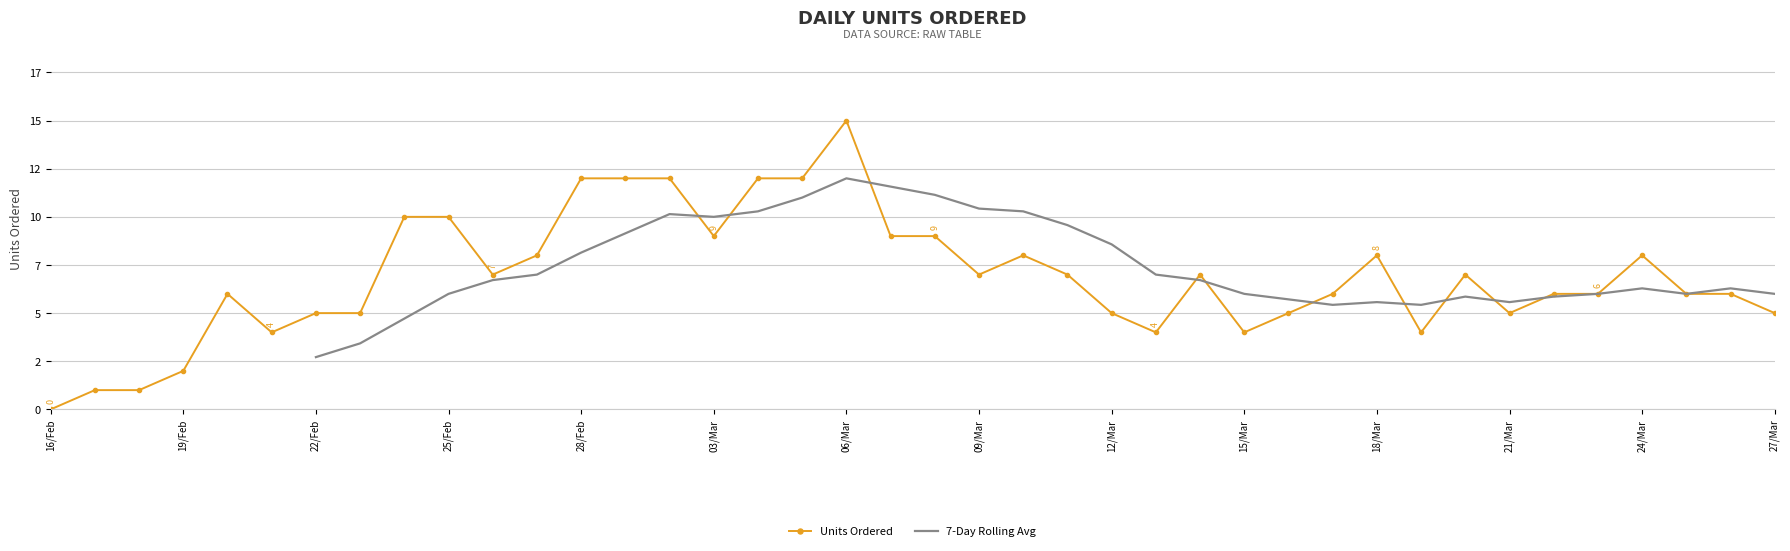

How many lines are shown in the chart?

2